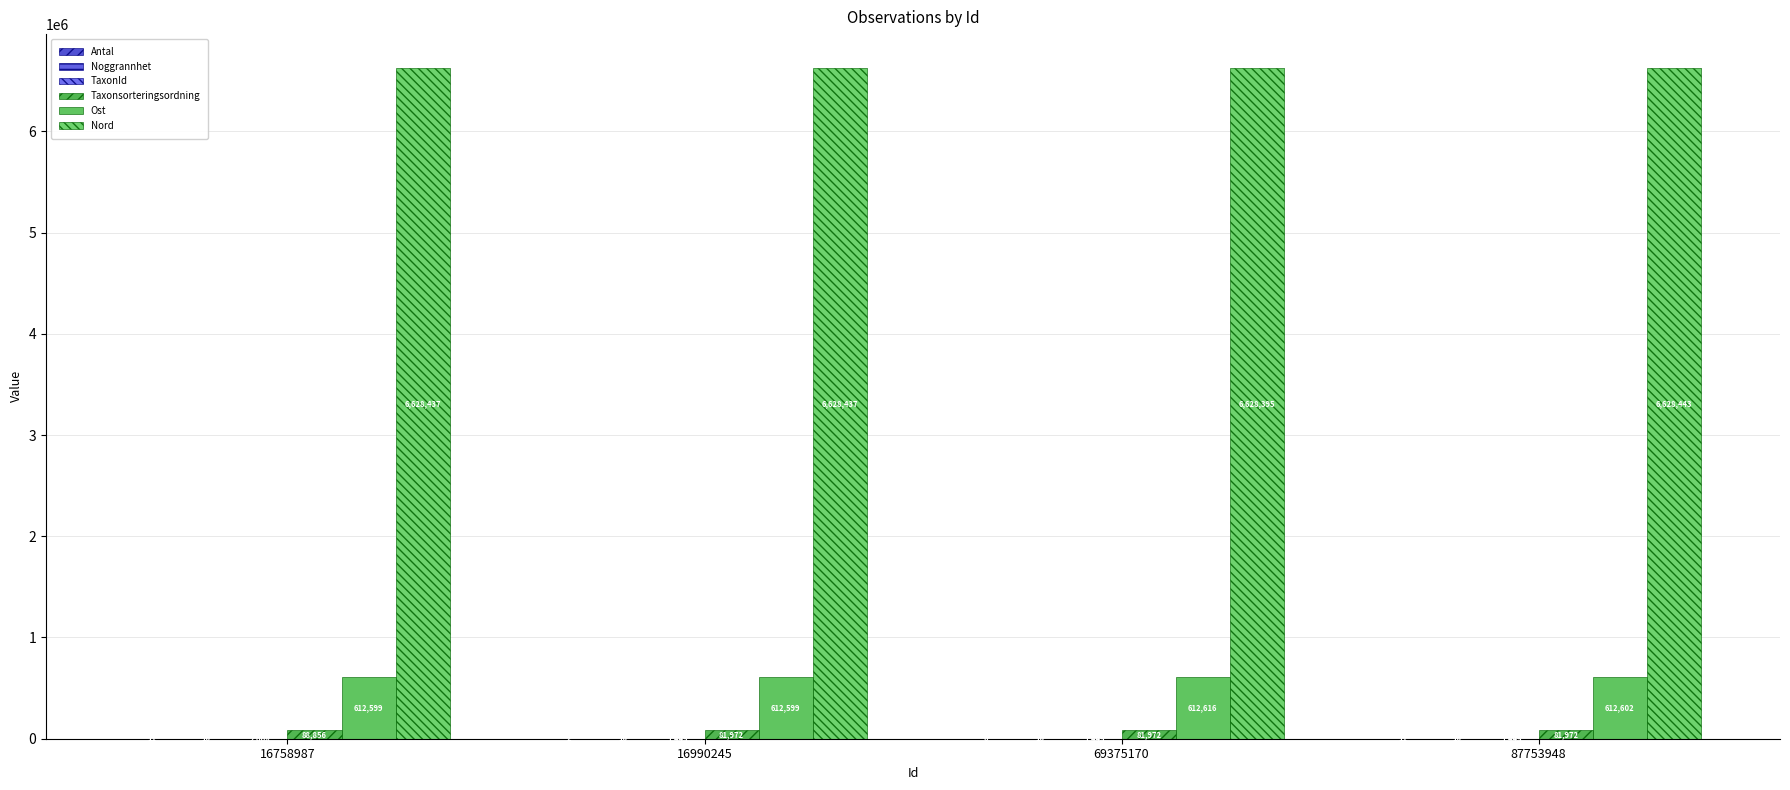

How many distinct data groups are displayed?

6